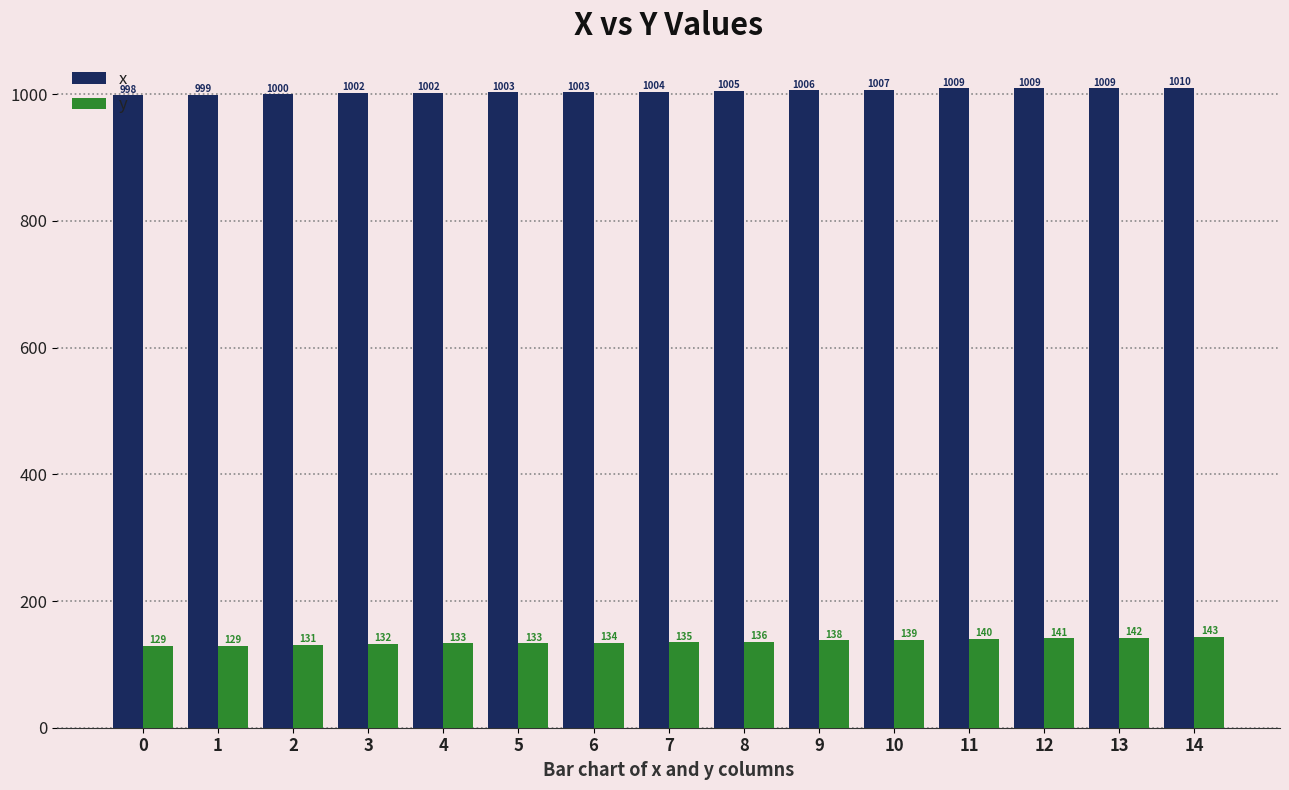

What is the minimum value shown in the chart?

129